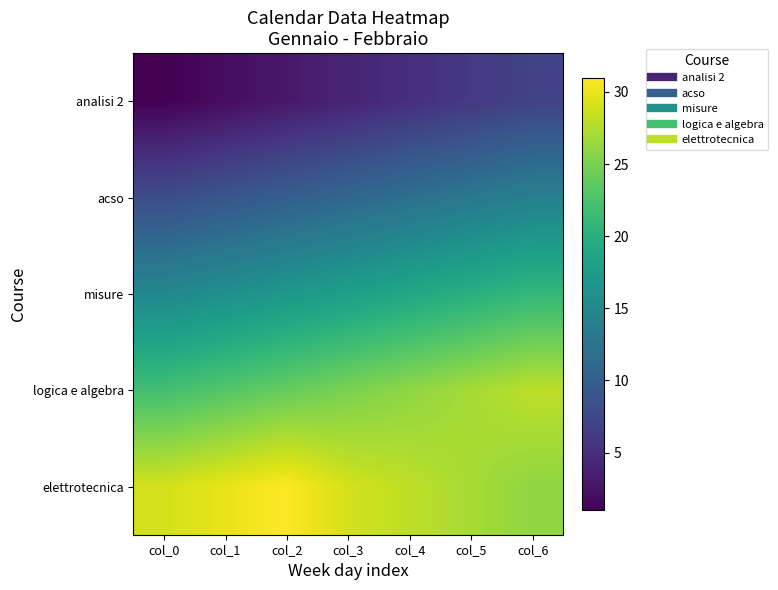

Reading left to right, extract all data points from this chart.

analisi 2: col_0=1	col_1=2	col_2=3	col_3=4	col_4=5	col_5=6	col_6=7
acso: col_0=8	col_1=9	col_2=10	col_3=11	col_4=12	col_5=13	col_6=14
misure: col_0=15	col_1=16	col_2=17	col_3=18	col_4=19	col_5=20	col_6=21
logica e algebra: col_0=22	col_1=23	col_2=24	col_3=25	col_4=26	col_5=27	col_6=28
elettrotecnica: col_0=29	col_1=30	col_2=31	col_3=29	col_4=28	col_5=27	col_6=26